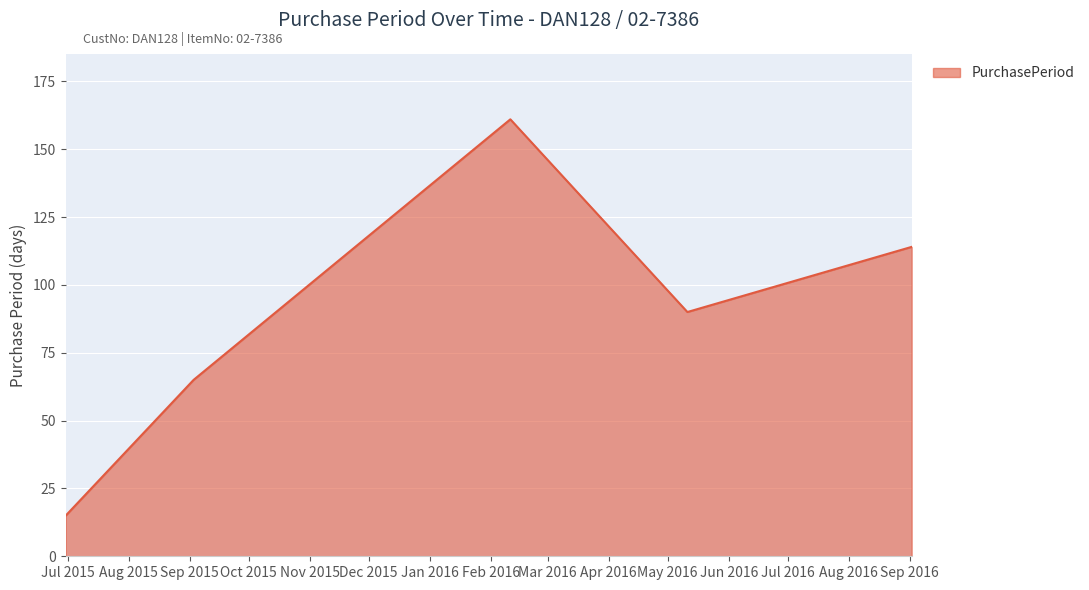

Does the chart have visible grid lines?

Yes